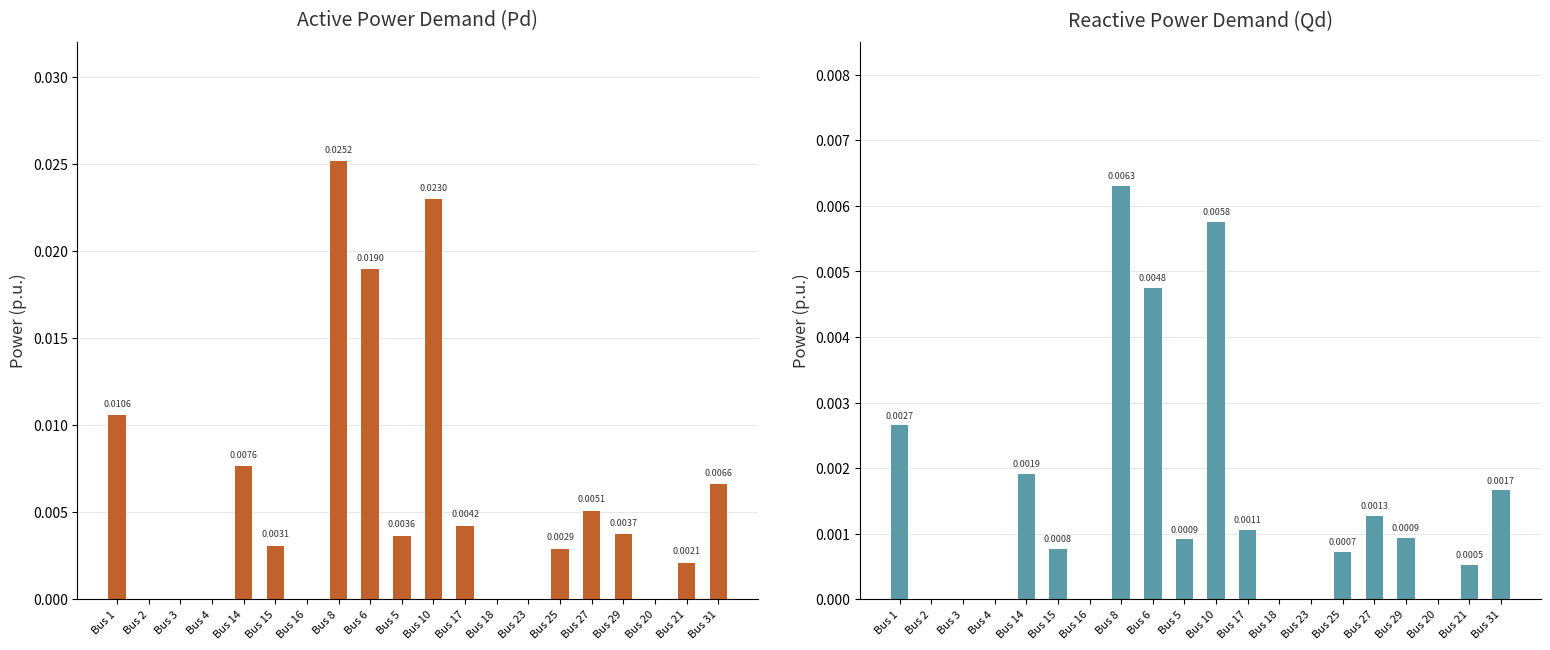

What are all the series names shown in the legend?

Pd, Qd